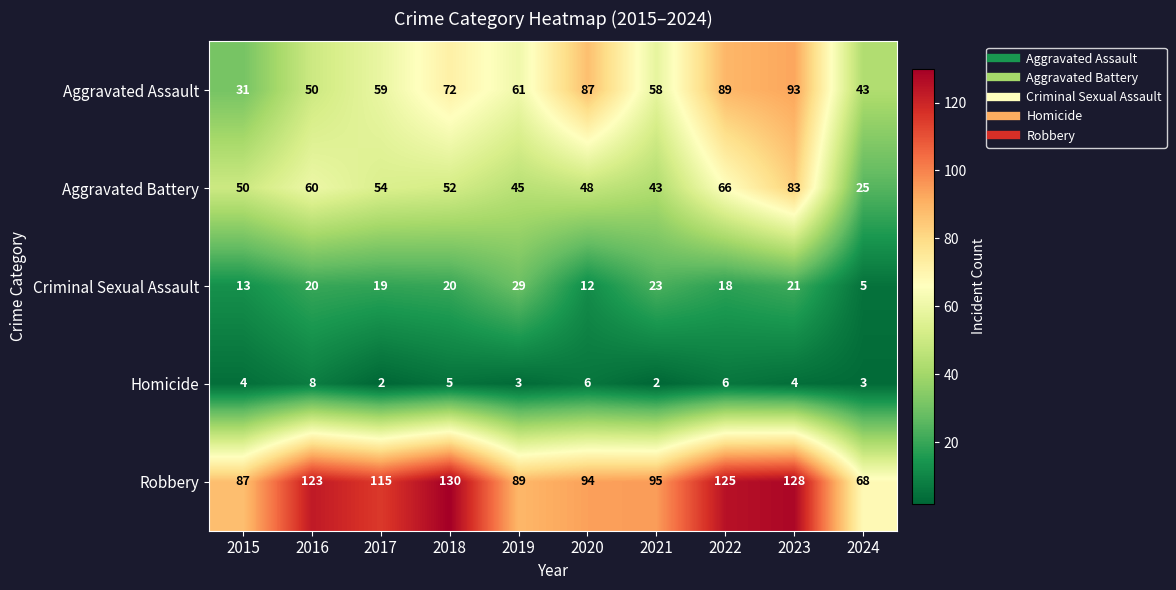

What is the difference between the highest and lowest values at 2023?

124